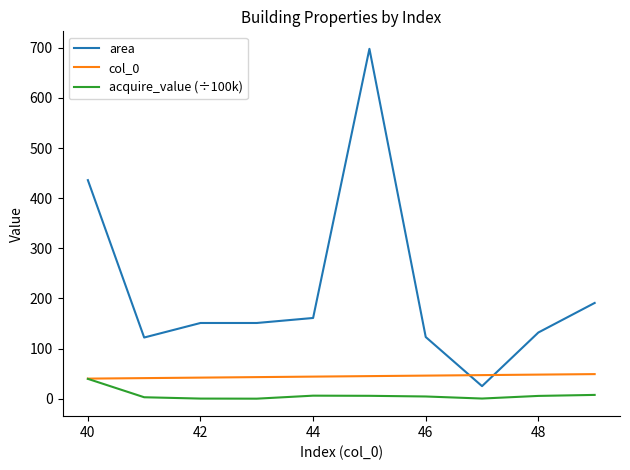

True or false: area and acquire_value (÷100k) cross at least once.

False